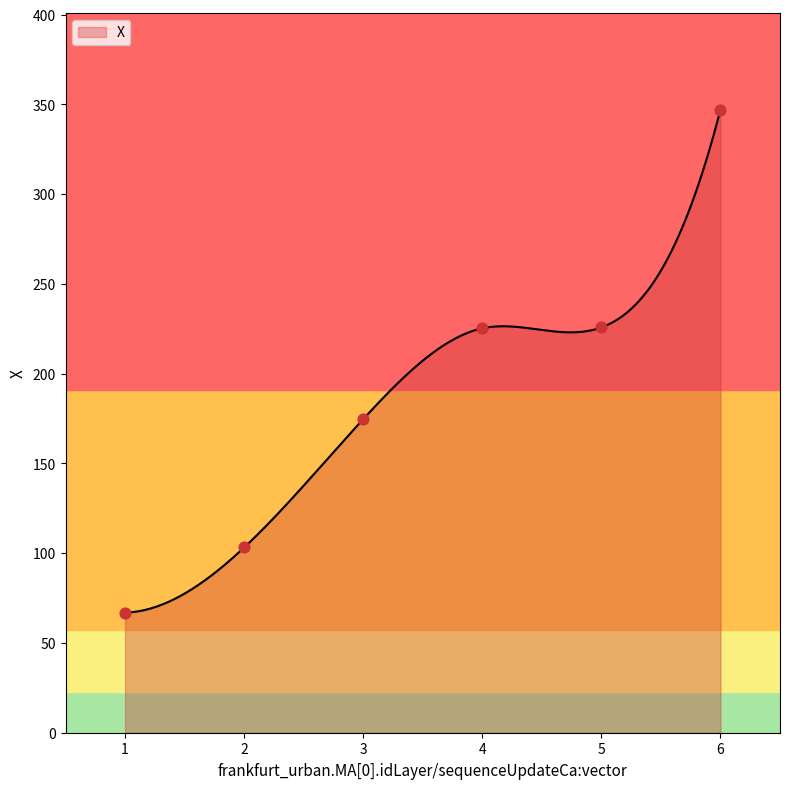

Between 5 and 4, which is larger?

5